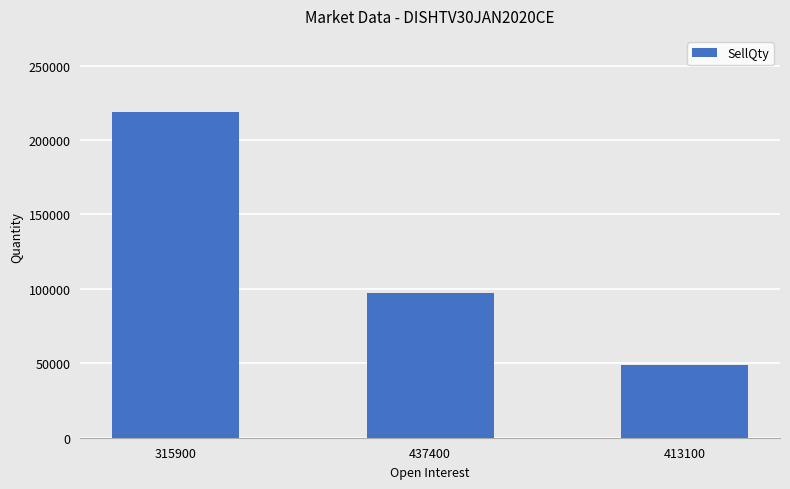

Count the values in the range 48600 to 218700.

3